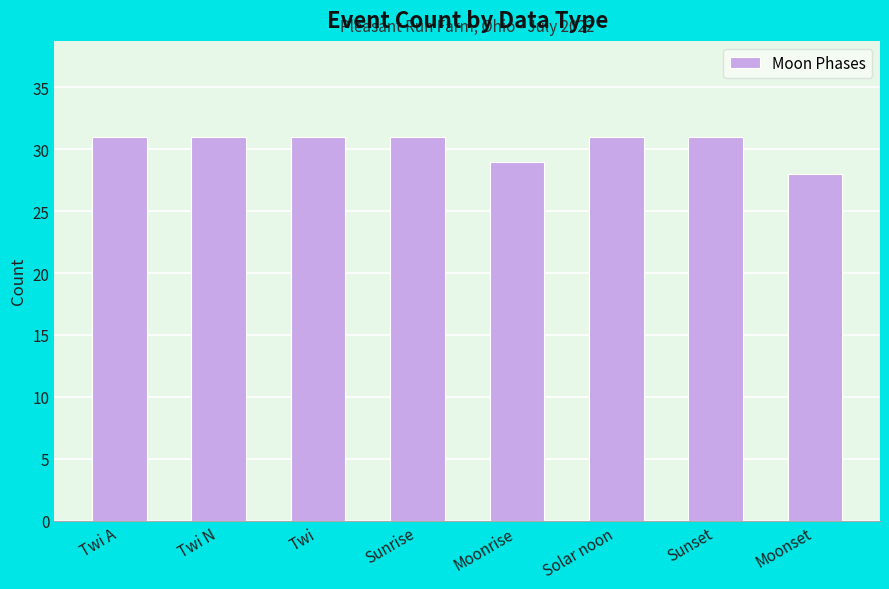

What is the greatest value displayed?

31